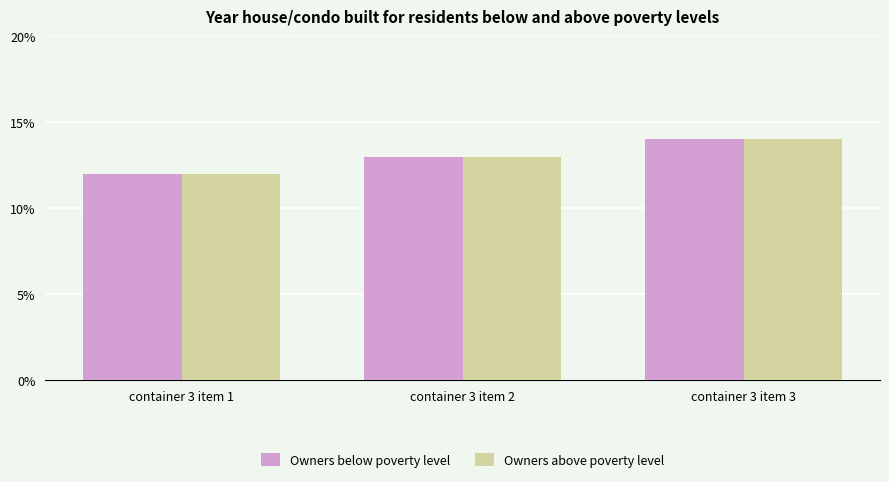

What is the greatest value displayed?

14